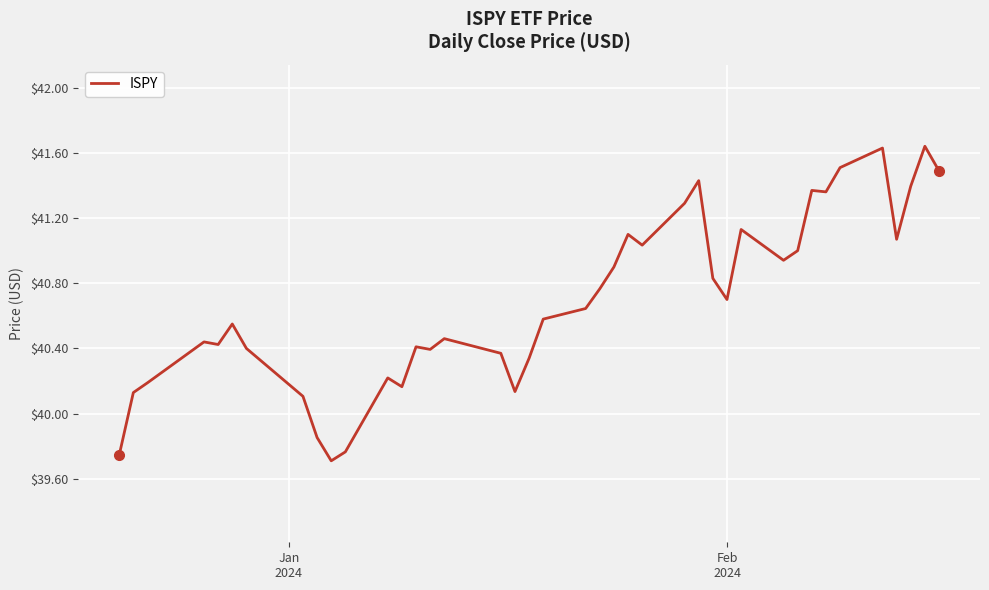

What is the difference between the maximum and minimum values?

1.9